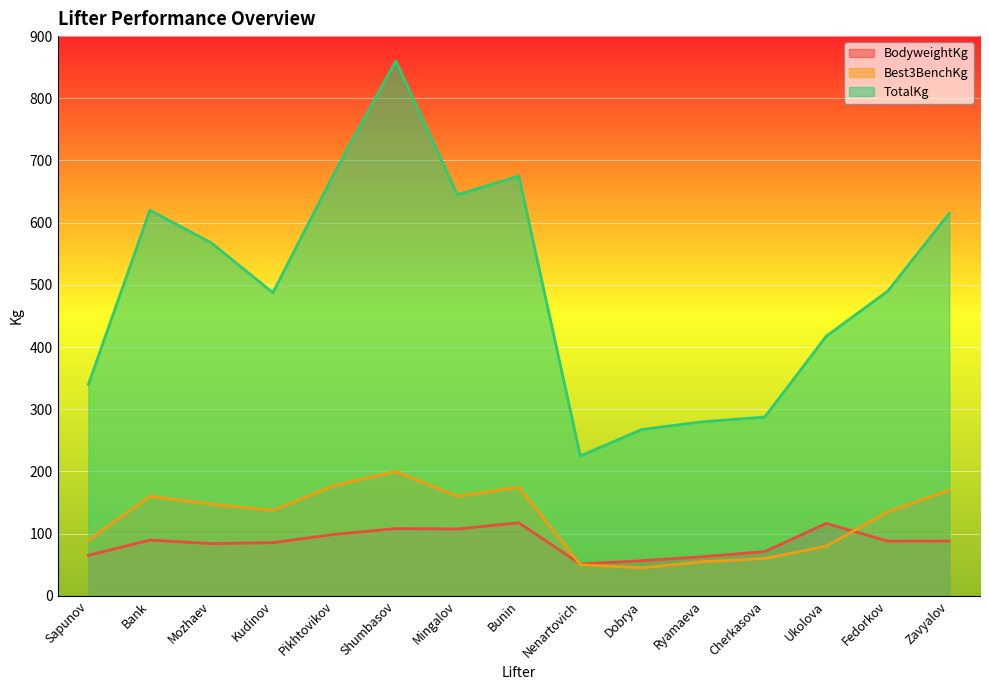

Reading left to right, what are all the values shown in this chart?

BodyweightKg: Sapunov=65.1	Bank=89.7	Mozhaev=84.0	Kudinov=85.5	Pikhtovikov=98.9	Shumbasov=108.2	Mingalov=107.5	Bunin=117.5	Nenartovich=51.1	Dobrya=56.5	Ryamaeva=63.0	Cherkasova=71.2	Ukolova=116.5	Fedorkov=87.9	Zavyalov=88.1
Best3BenchKg: Sapunov=90.0	Bank=160.0	Mozhaev=147.5	Kudinov=137.5	Pikhtovikov=177.5	Shumbasov=200.0	Mingalov=160.0	Bunin=175.0	Nenartovich=50.0	Dobrya=45.0	Ryamaeva=55.0	Cherkasova=60.0	Ukolova=80.0	Fedorkov=135.0	Zavyalov=170.0
TotalKg: Sapunov=340.0	Bank=620.0	Mozhaev=567.5	Kudinov=487.5	Pikhtovikov=680.0	Shumbasov=860.0	Mingalov=645.0	Bunin=675.0	Nenartovich=225.0	Dobrya=267.5	Ryamaeva=280.0	Cherkasova=287.5	Ukolova=417.5	Fedorkov=490.0	Zavyalov=615.0